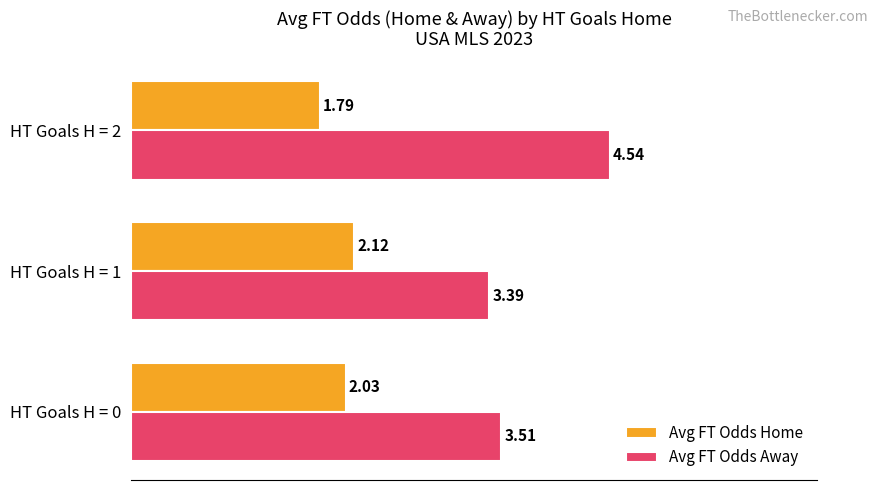

Which series changed the most between HT Goals H = 0 and HT Goals H = 2?

Avg FT Odds Away